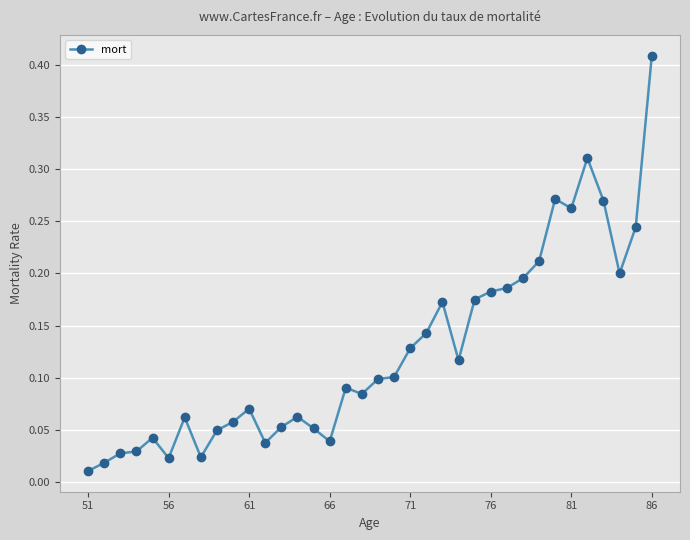

True or false: there are more than 2 points higher than both neighbors.

True